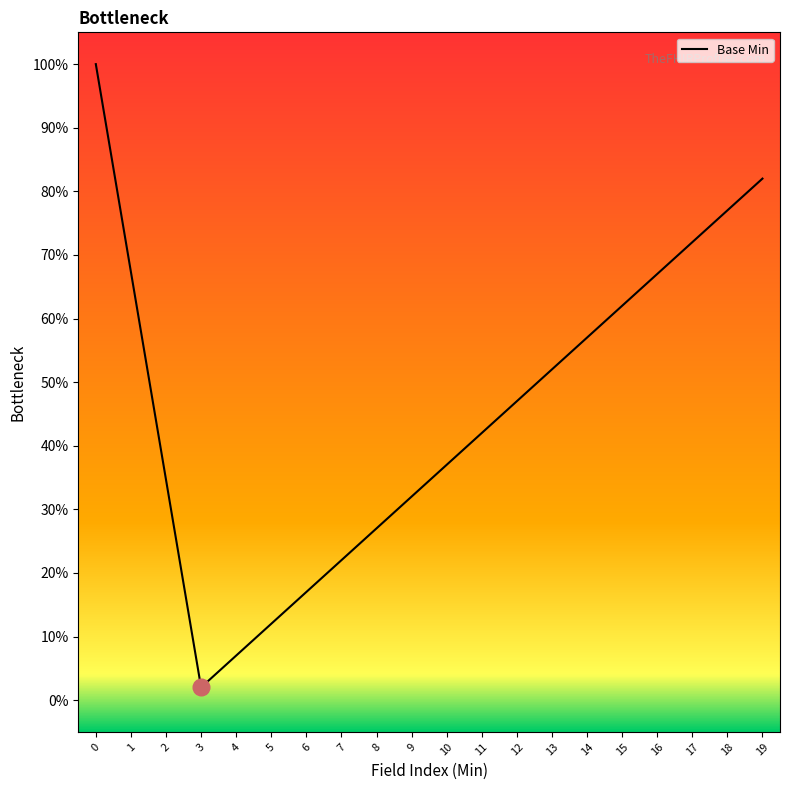

What is the change in value from 10 to 15?

+0.2